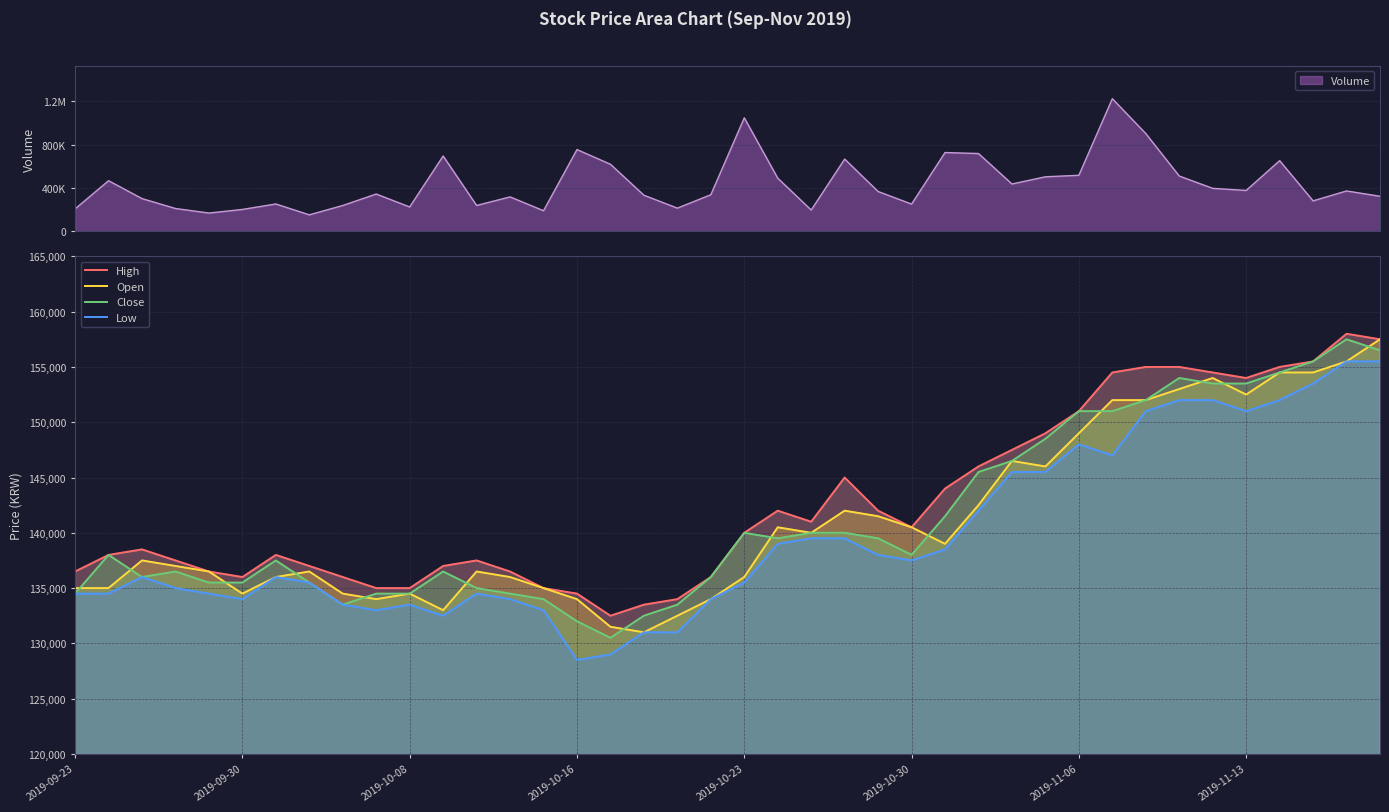

What is the greatest value displayed?

158000